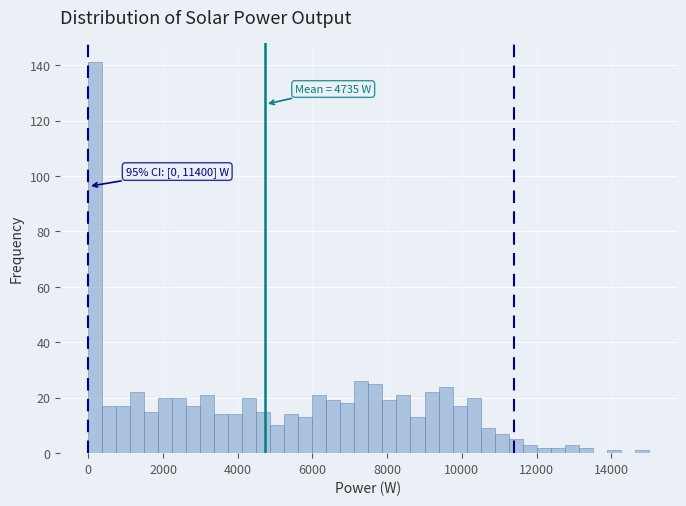

Around what value on the x-axis is the tallest bar? Give the approximate position of its centre, as read against the axis.

200